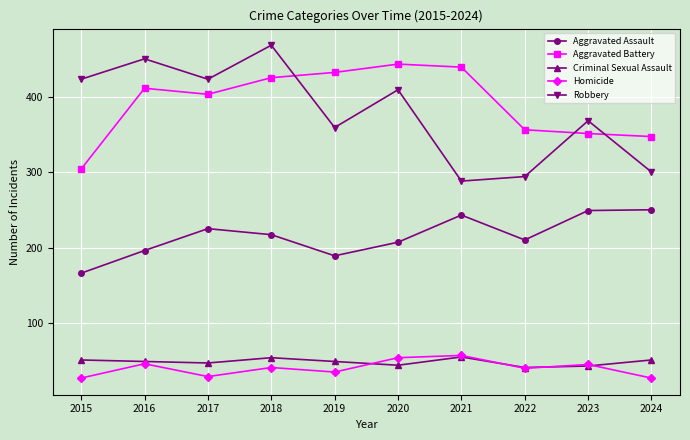

True or false: Aggravated Battery and Aggravated Assault intersect in this chart.

False